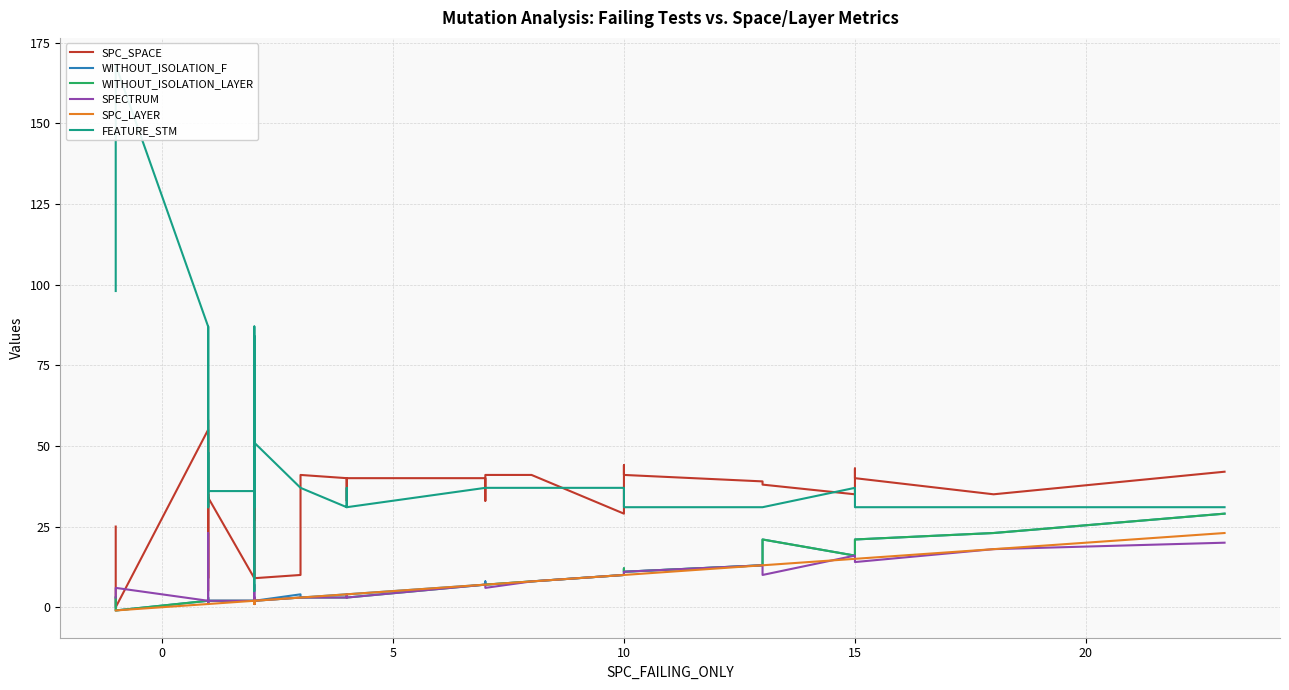

Is it true that WITHOUT_ISOLATION_LAYER equals 5 at 18?

False